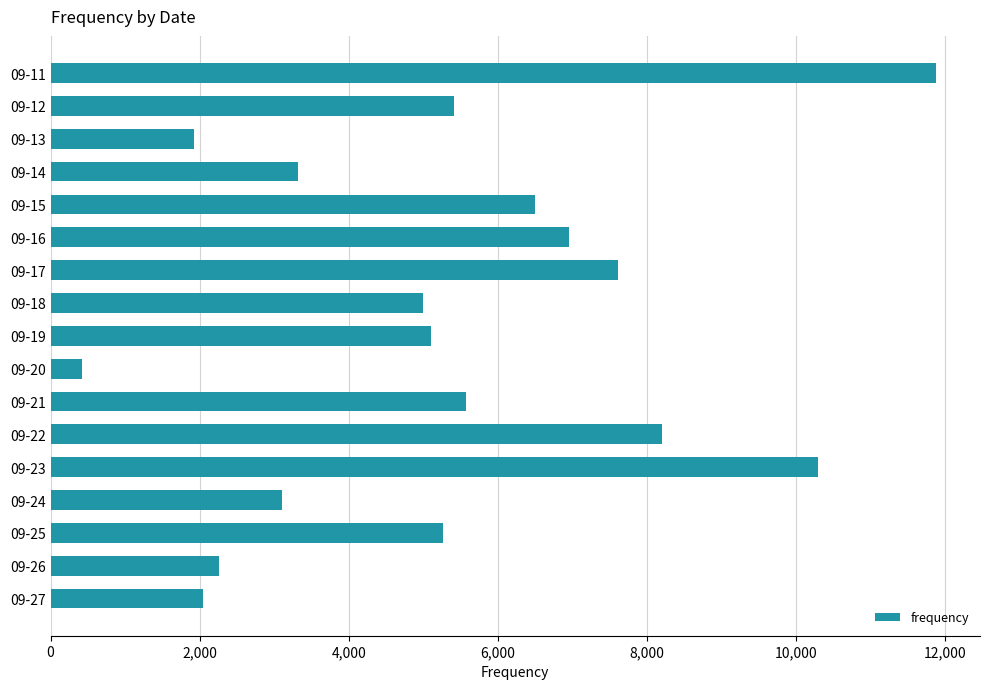

How many distinct data groups are displayed?

1